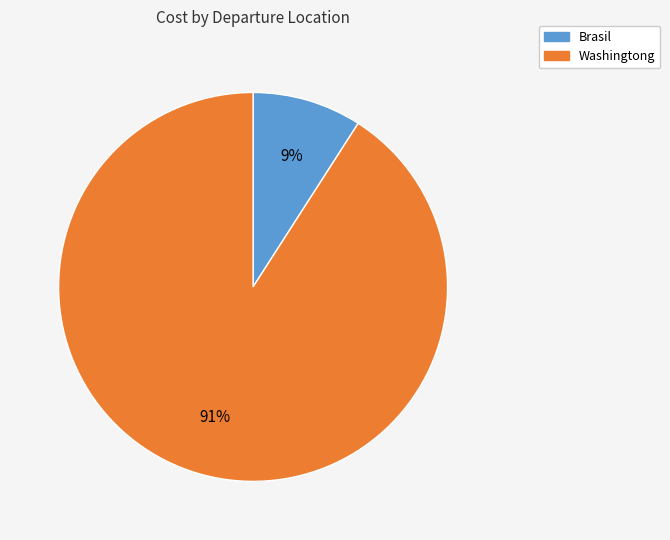

To the nearest percent, what portion does Brasil represent?

9%